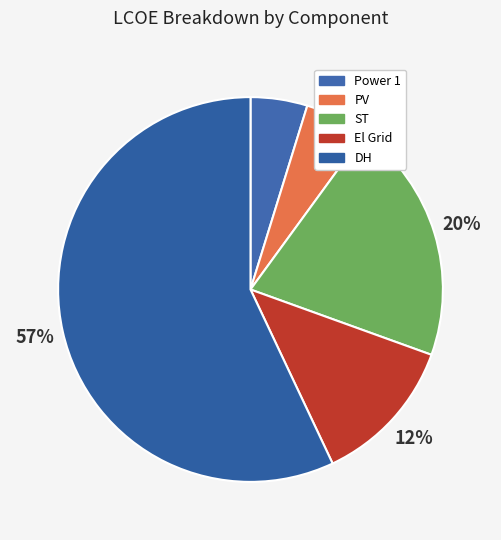

To the nearest percent, what is the average slice percentage?

20%